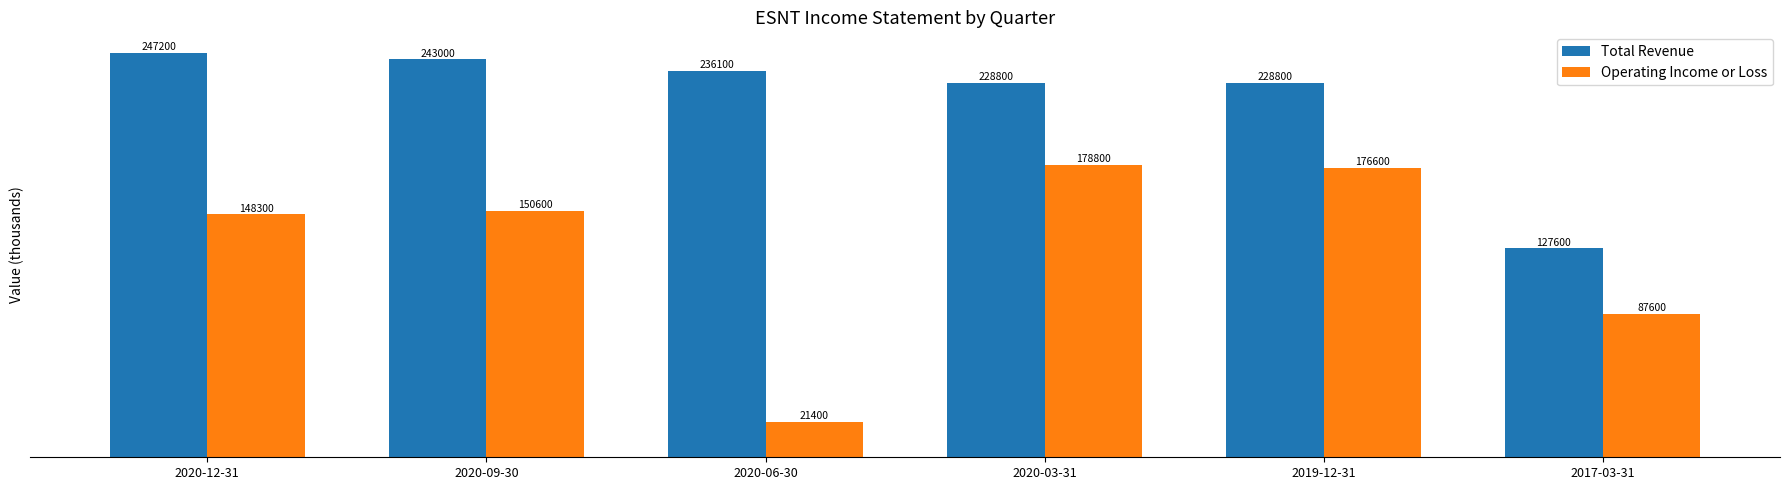

List the series in order of their peak value, lowest first.

Operating Income or Loss, Total Revenue